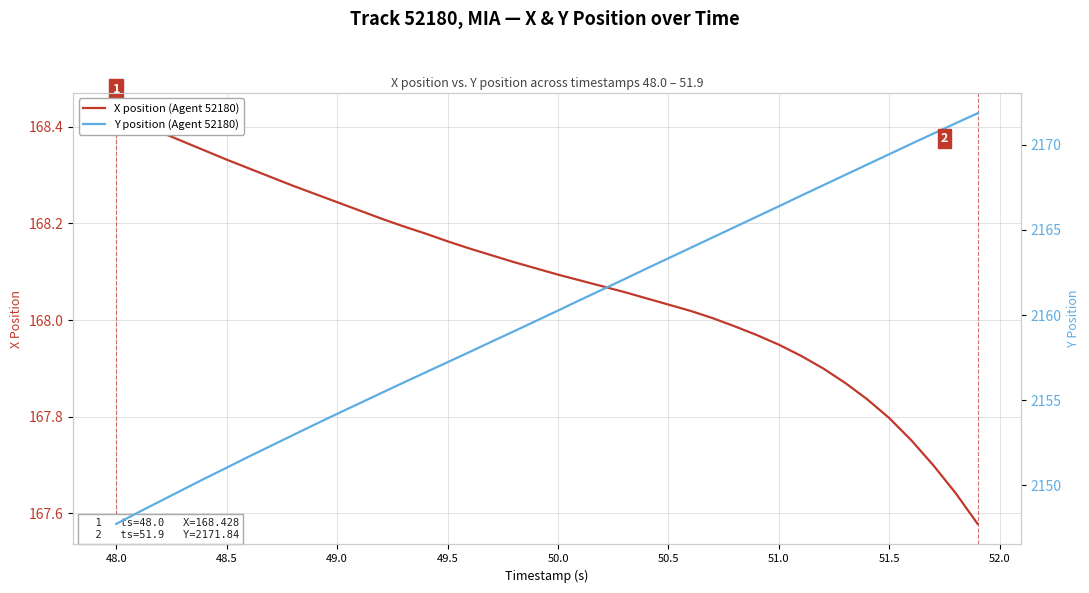

What is the greatest value displayed?

2171.8